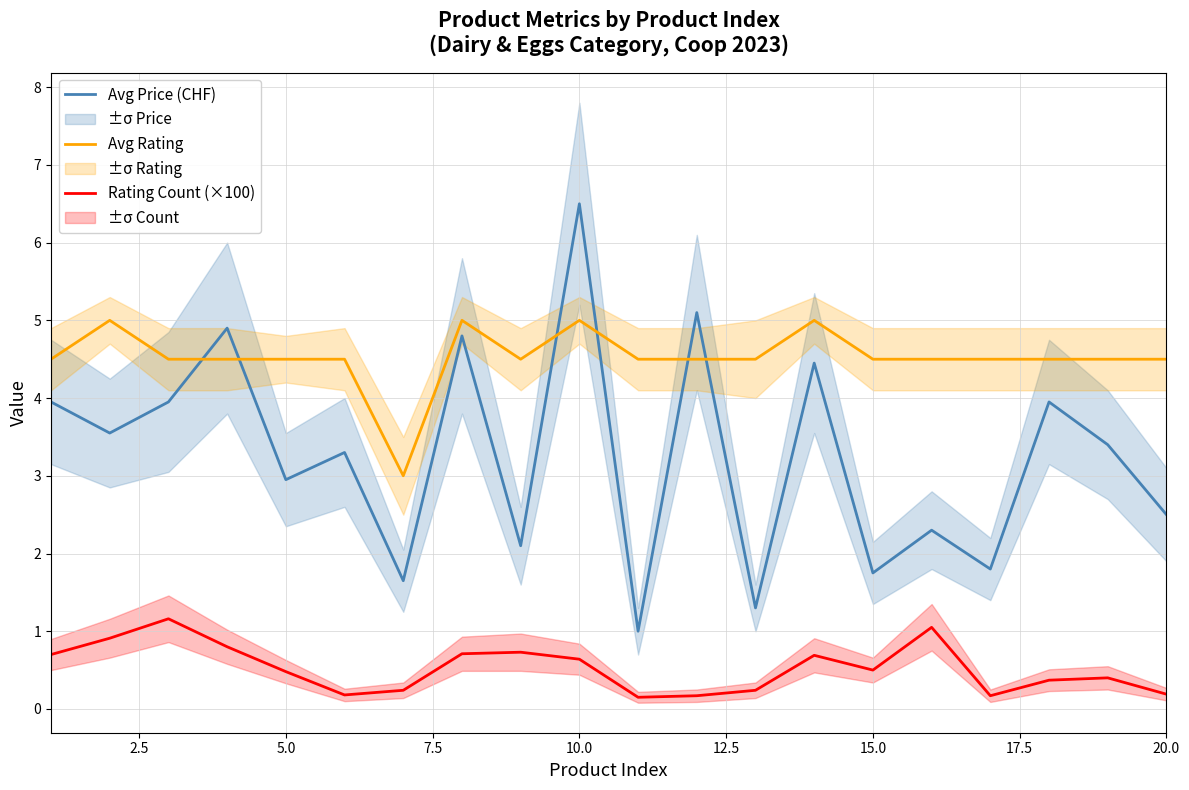

What is the sum of all Rating Count (×100) values?

10.5